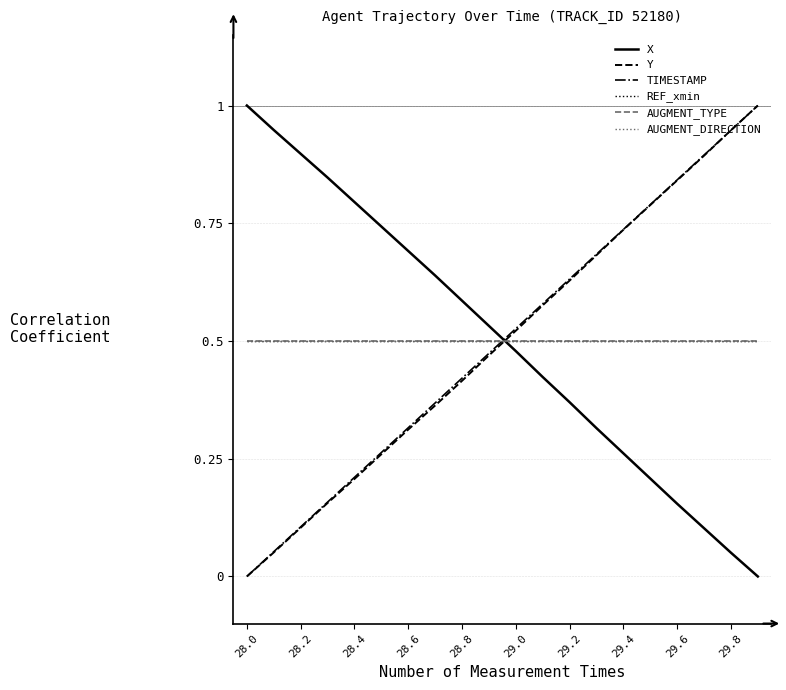

Does the chart have visible grid lines?

Yes